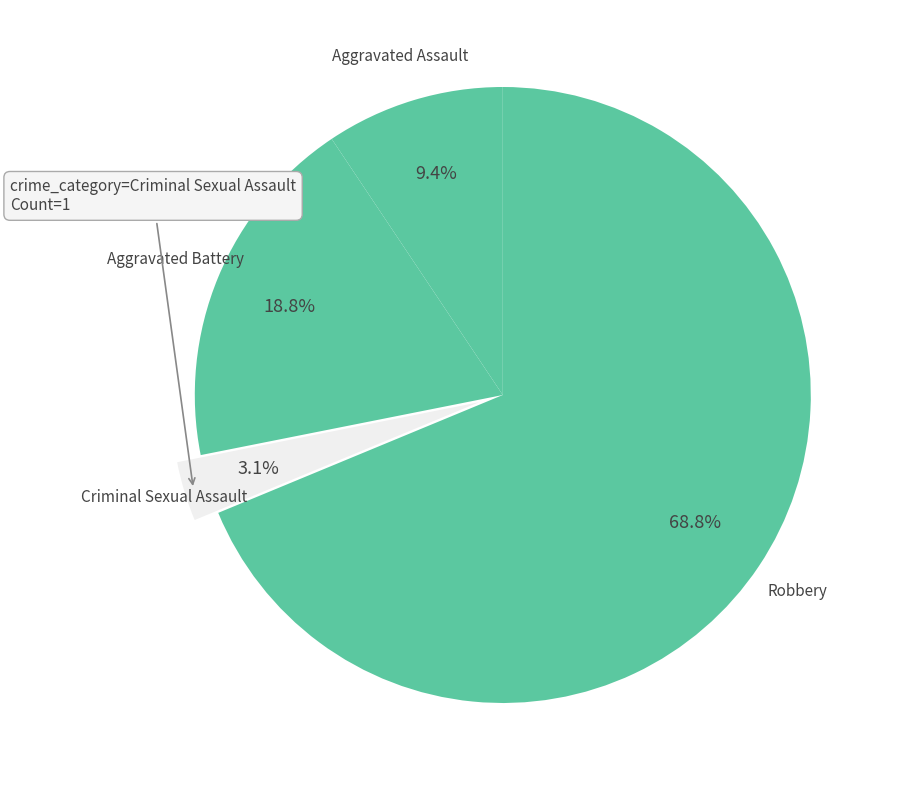

What is the smallest slice in the pie chart?

Criminal Sexual Assault